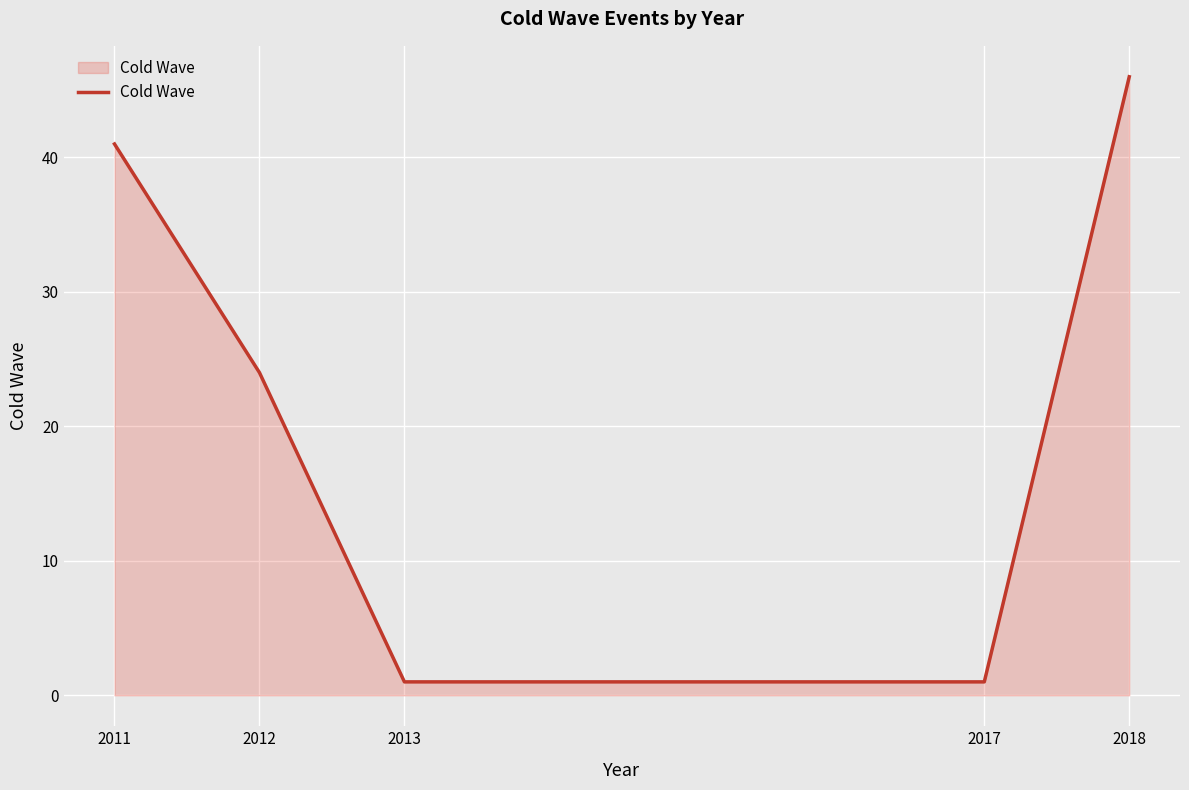

What is the difference between the maximum and minimum values?

45